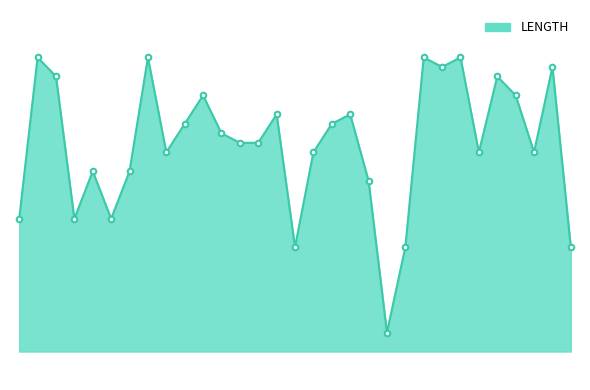

Does the chart display data point markers on the line(s)?

No